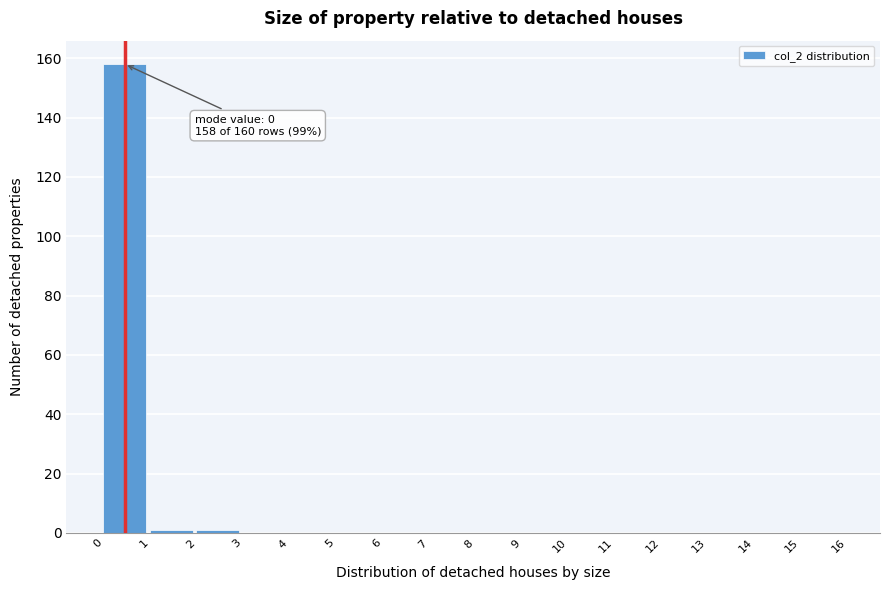

Over which range of the x-axis is the bar tallest?

0 to 1